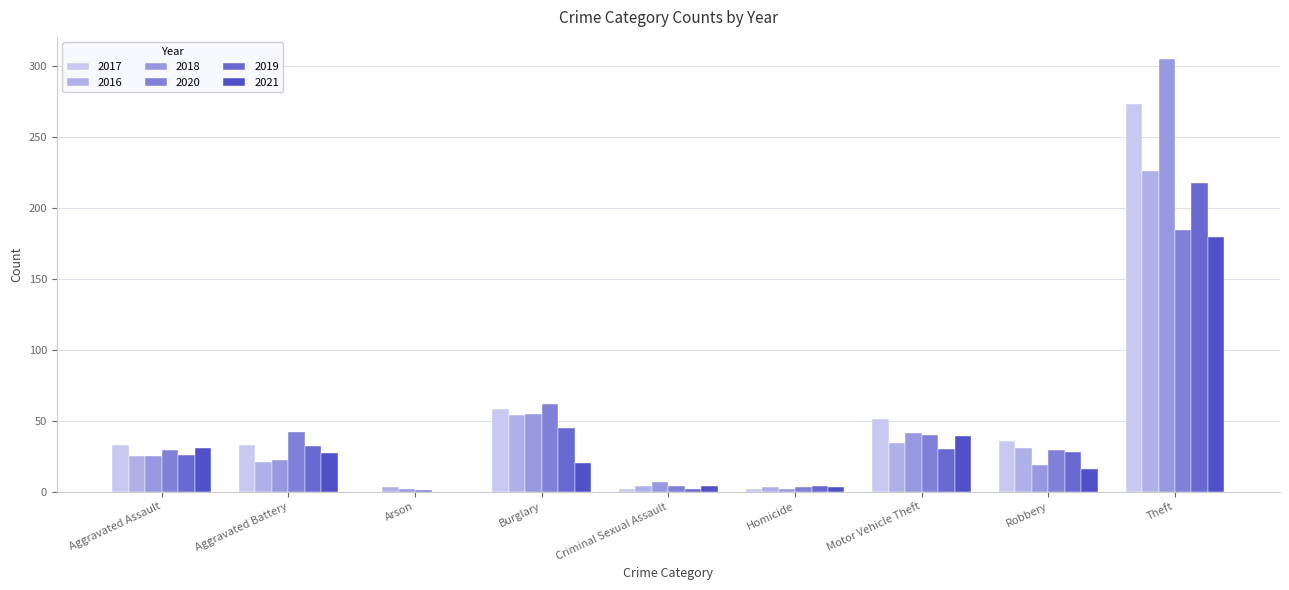

At which label does 2017 first exceed 33?

Burglary